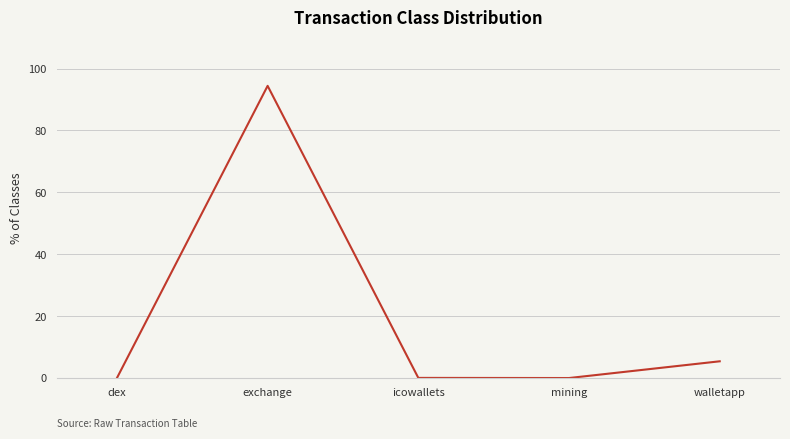

Which has a higher value, dex or exchange?

exchange